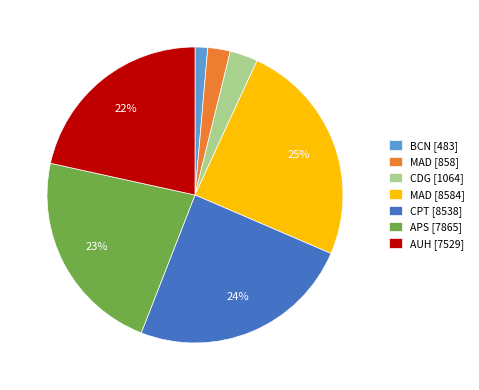

To the nearest percent, what is the difference between the MAD [8584] and APS [7865] slice percentages?

2%